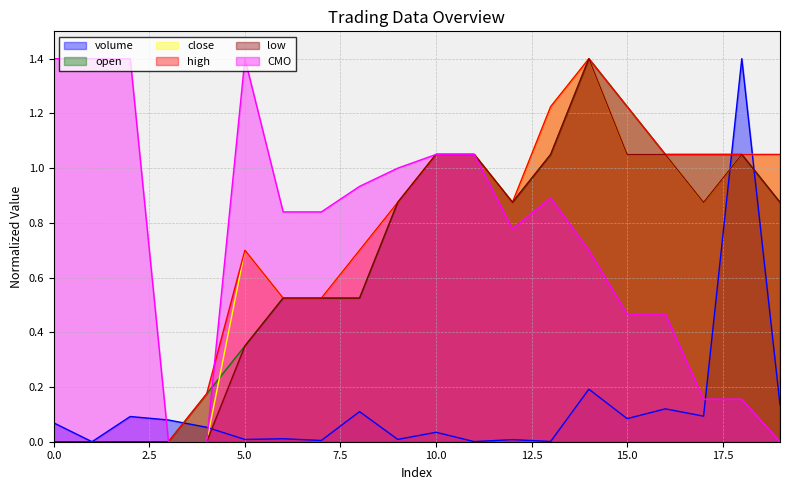

Rank the categories by open value from lowest to highest.

0, 1, 2, 3, 4, 5, 6, 7, 8, 9, 12, 19, 10, 11, 13, 16, 17, 18, 15, 14